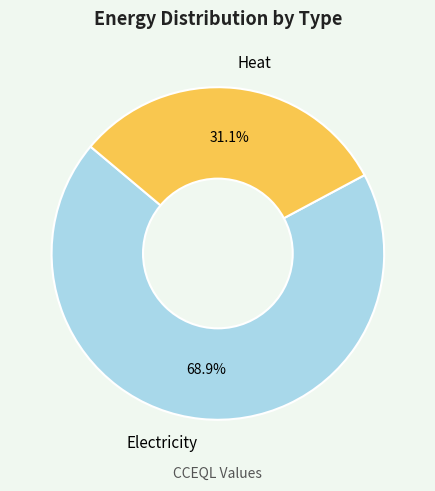

Between Heat and Electricity, which is larger?

Electricity